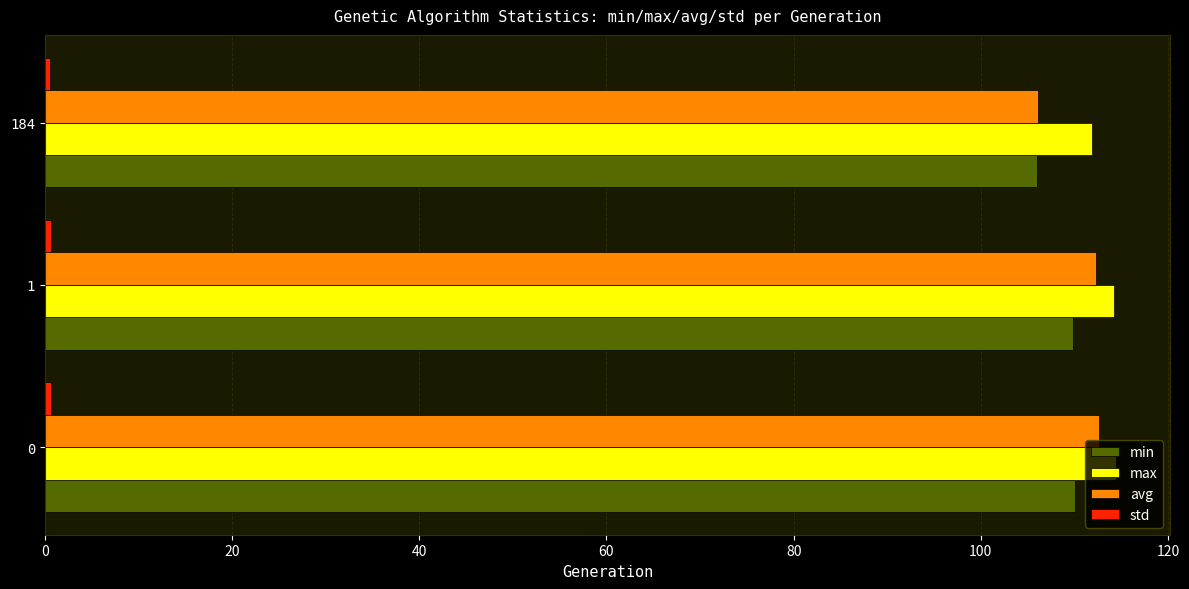

True or false: min has a value of 181.0 at 184.

False